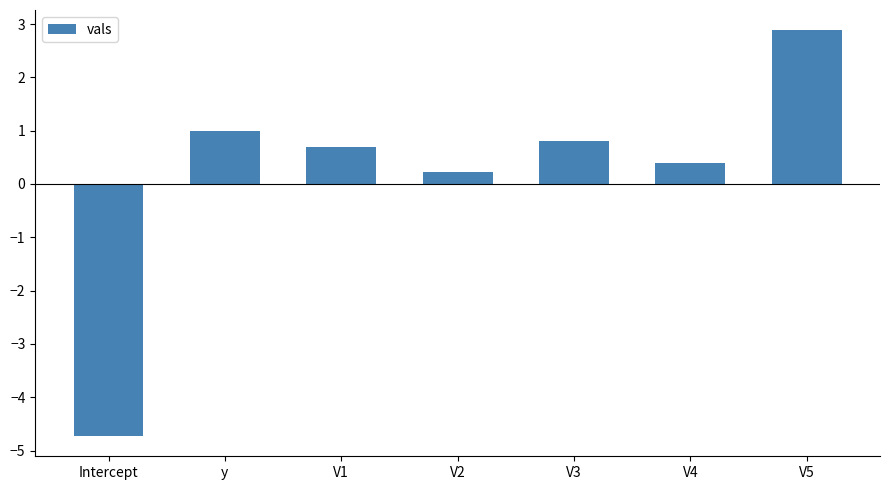

What is the label of the 7th bar from the right?

Intercept